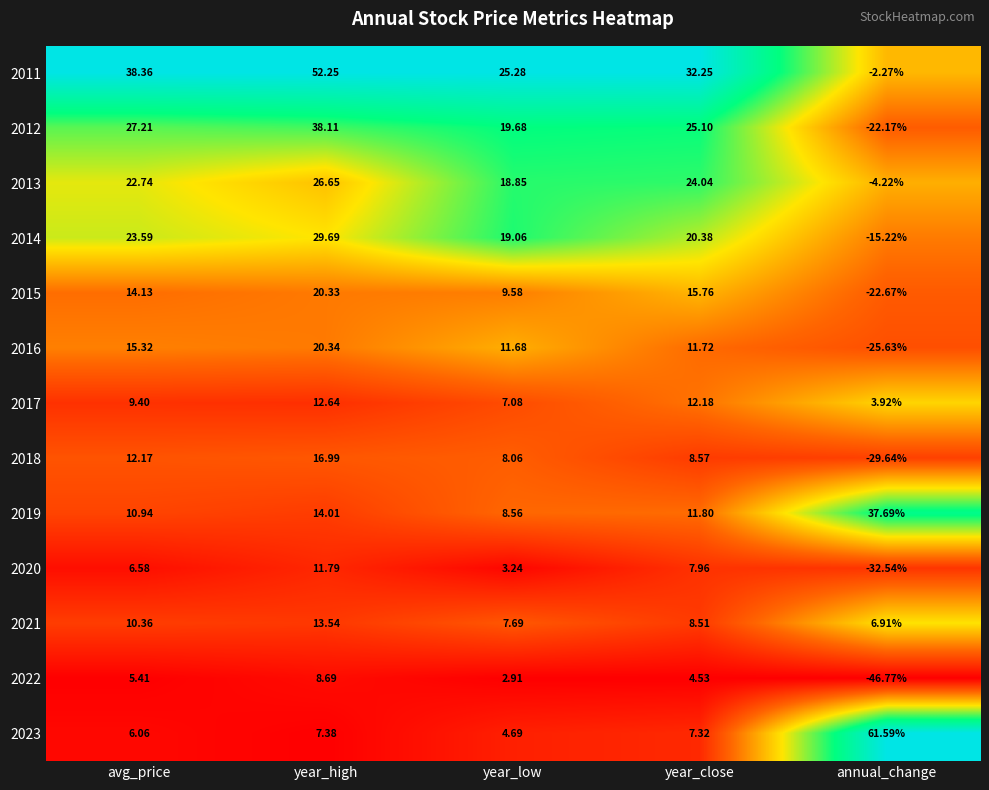

At which label does 2019 first exceed 11?

year_high